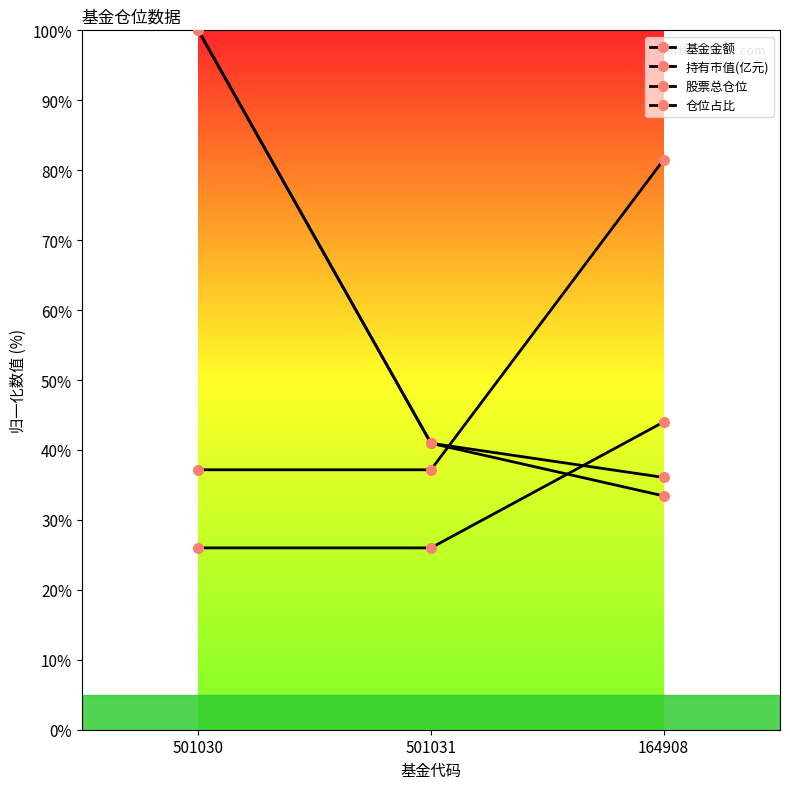

How many lines are shown in the chart?

4